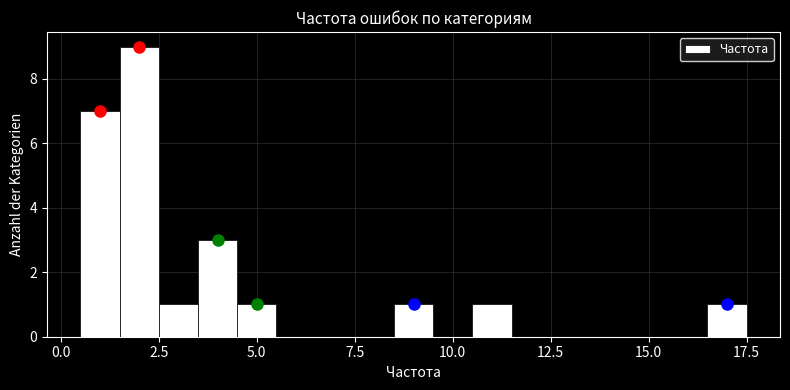

Read against the x-axis, roughly where is the centre of the tallest bar?

2.0